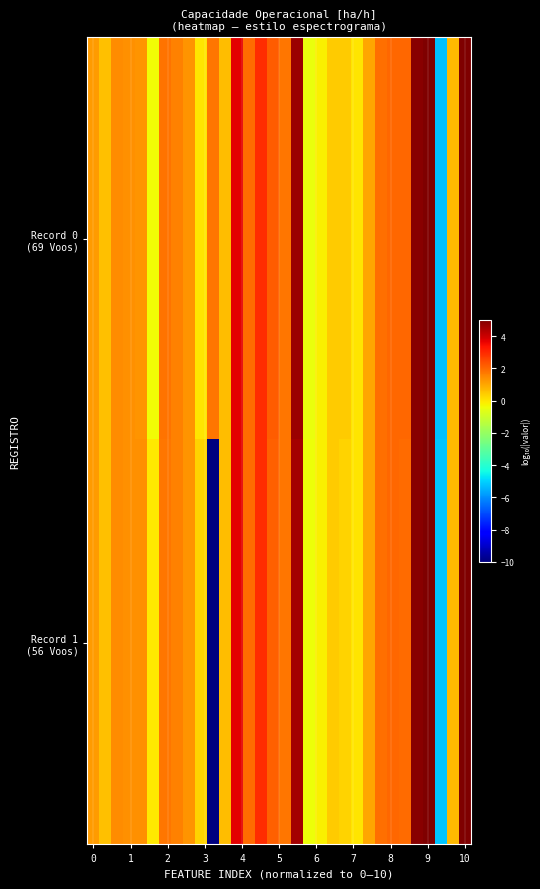

At how many categories does at least one series exceed 4?

4